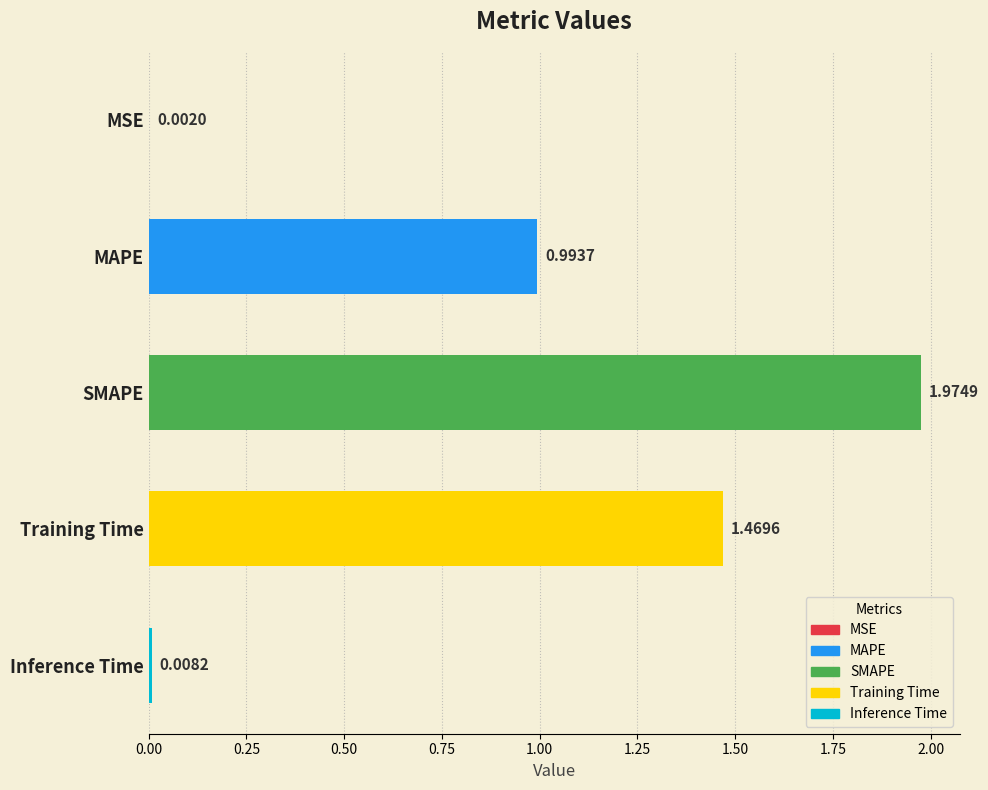

Which has a higher value, MAPE or Inference Time?

MAPE